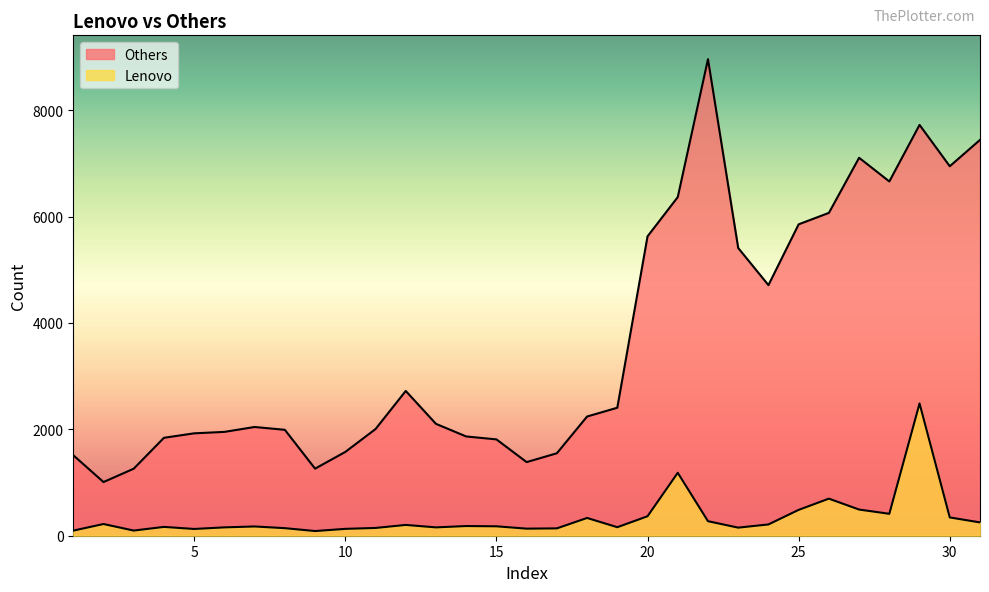

How many lines are shown in the chart?

2